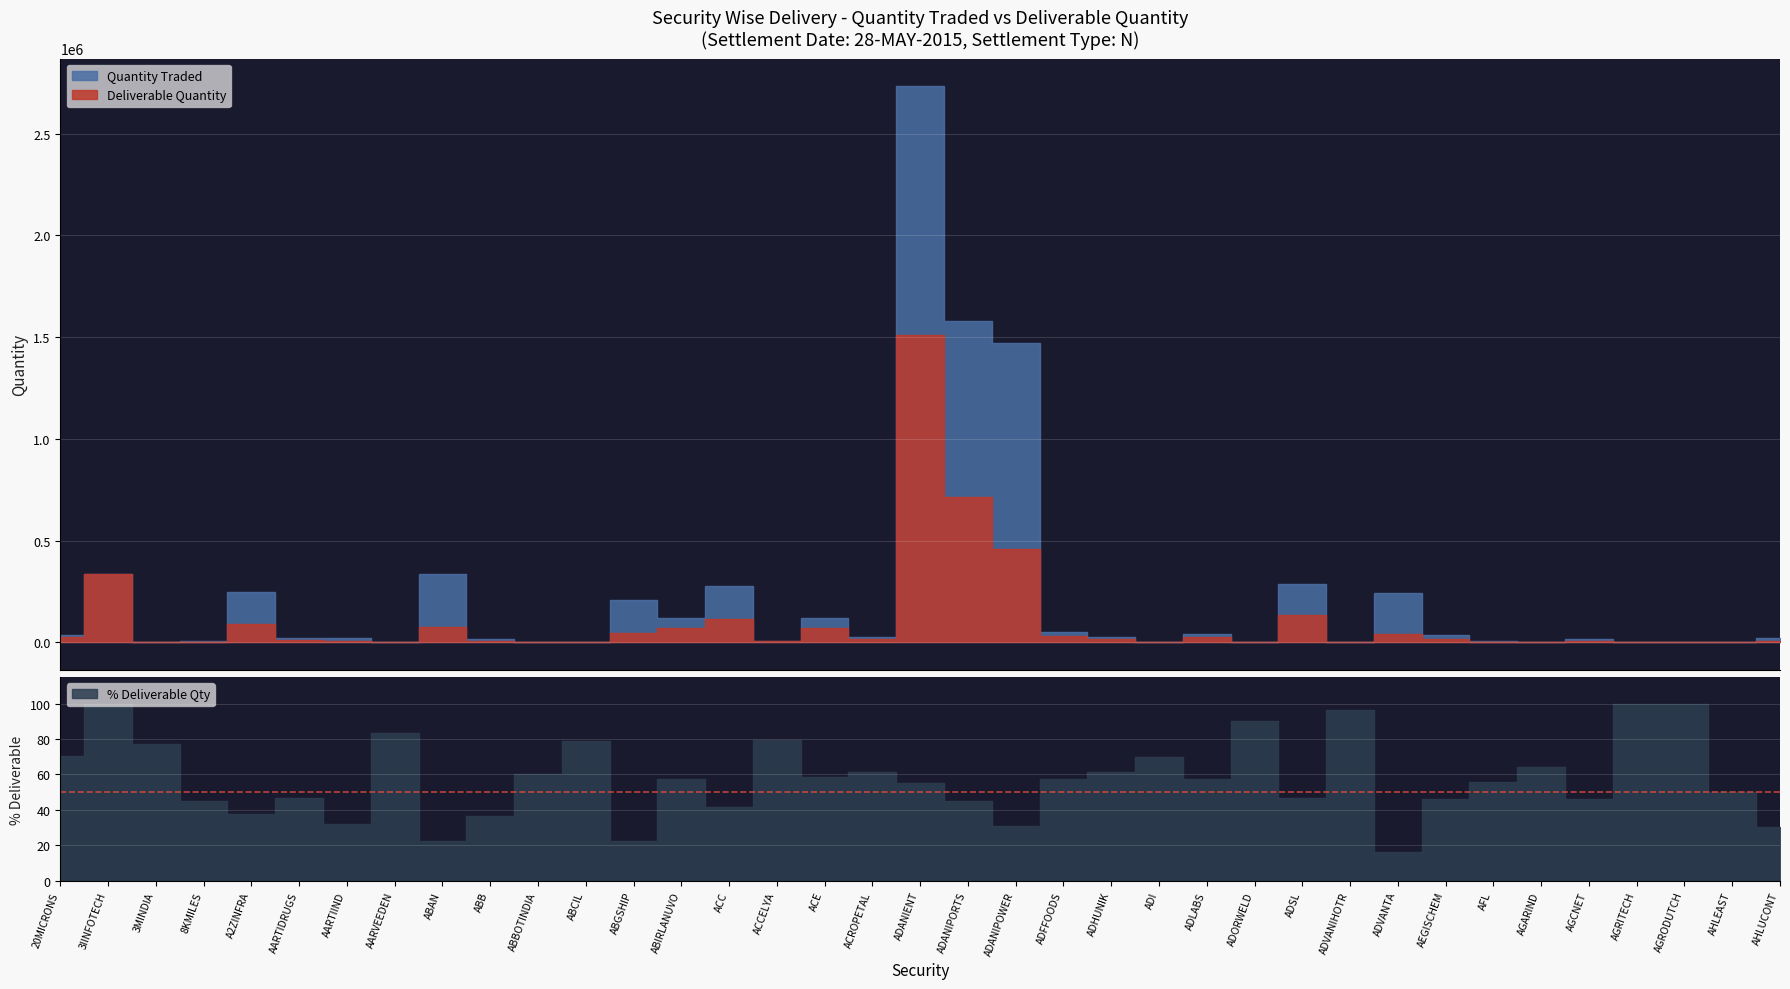

Read the Pct Deliverable value at ABIRLANUVO.

57.7